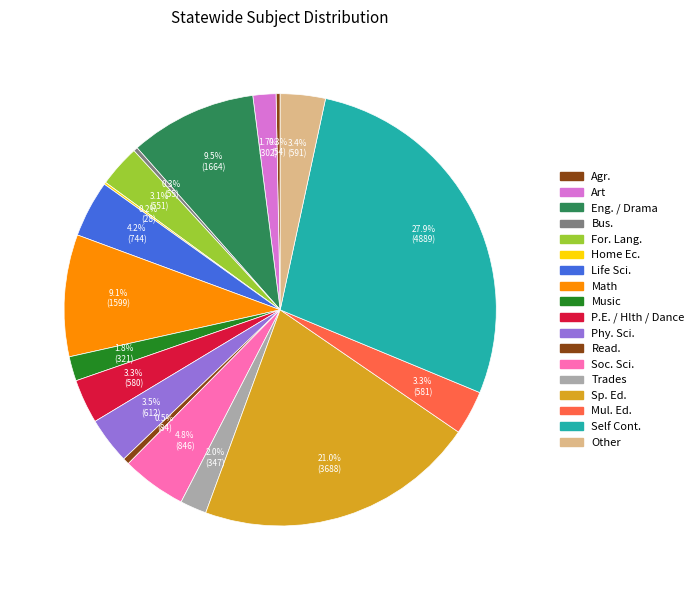

The P.E. / Hlth / Dance slice represents 3% of the pie. True or false?

True